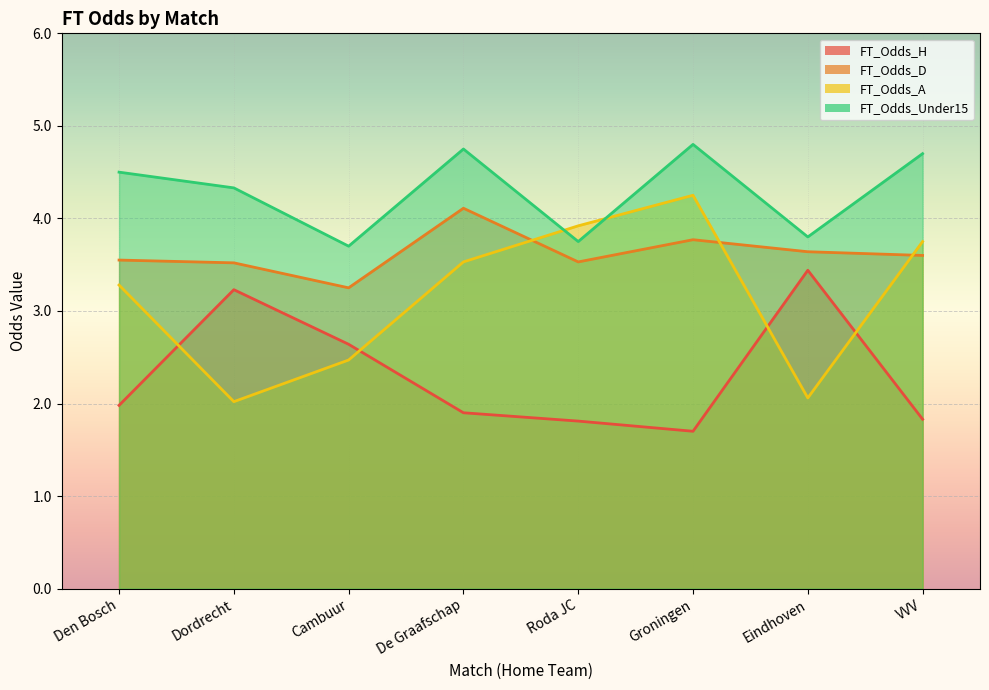

What is the approximate value of FT_Odds_H at Groningen?

1.7